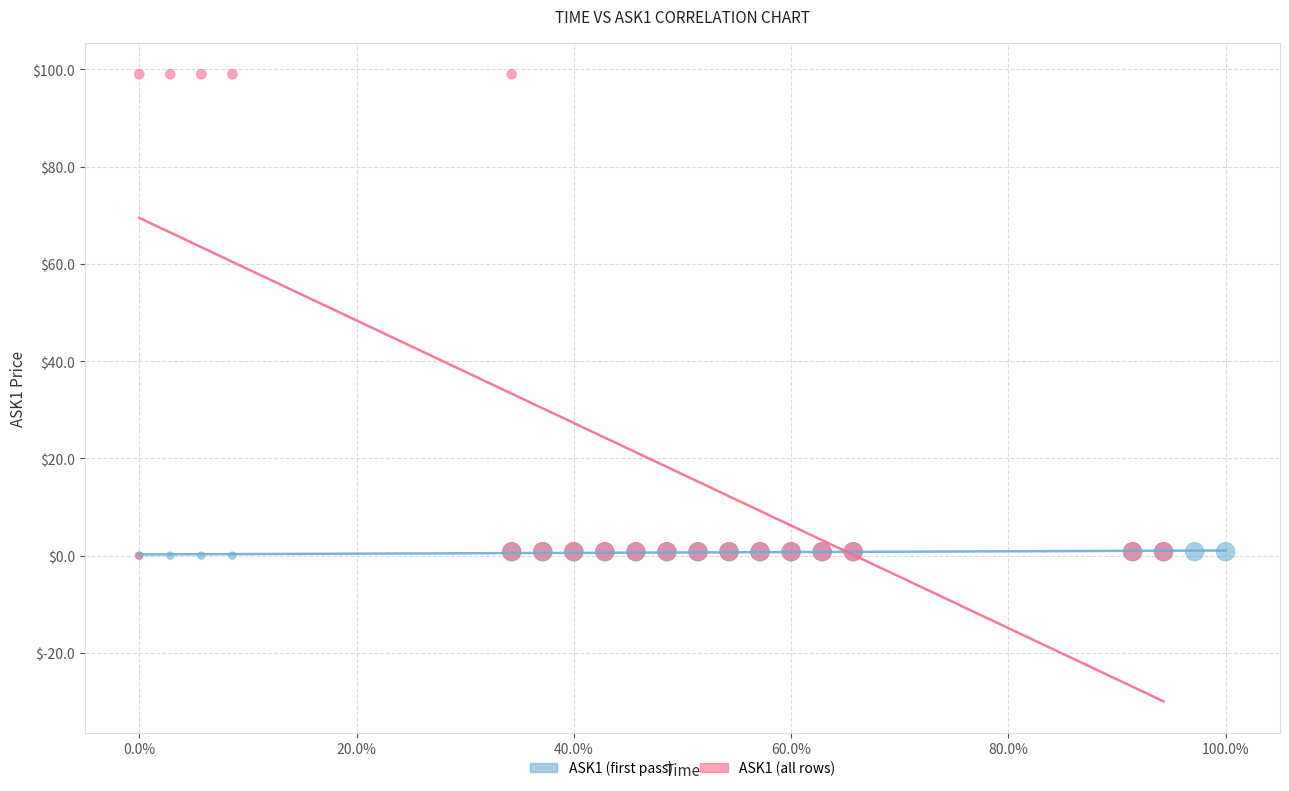

What are all the series names shown in the legend?

ASK1 (first pass), ASK1 (all rows)